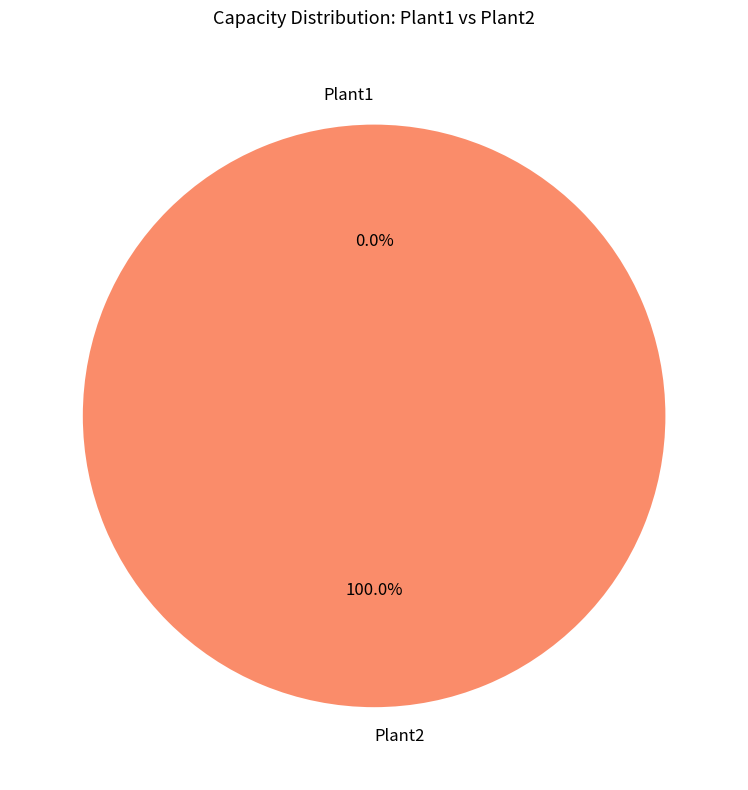

To the nearest percent, what portion does Plant2 represent?

100%